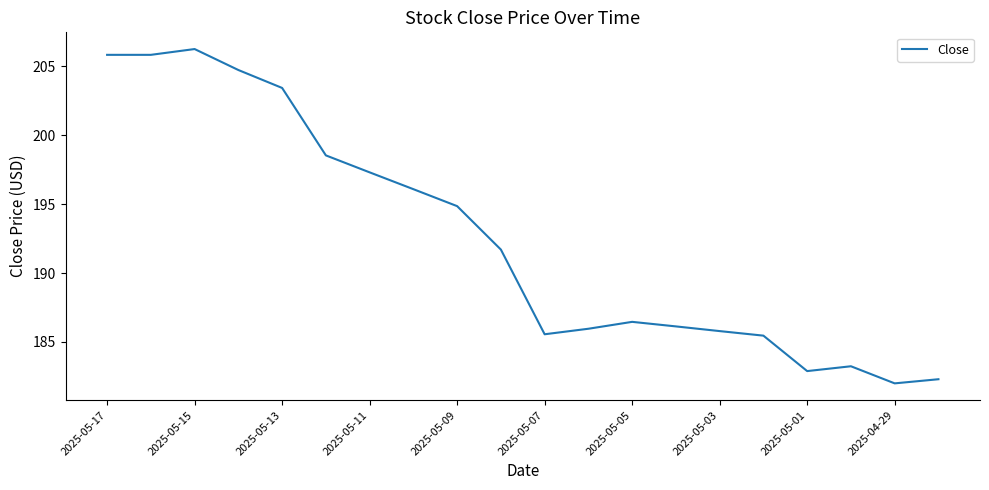

Does the chart display data point markers on the line(s)?

No